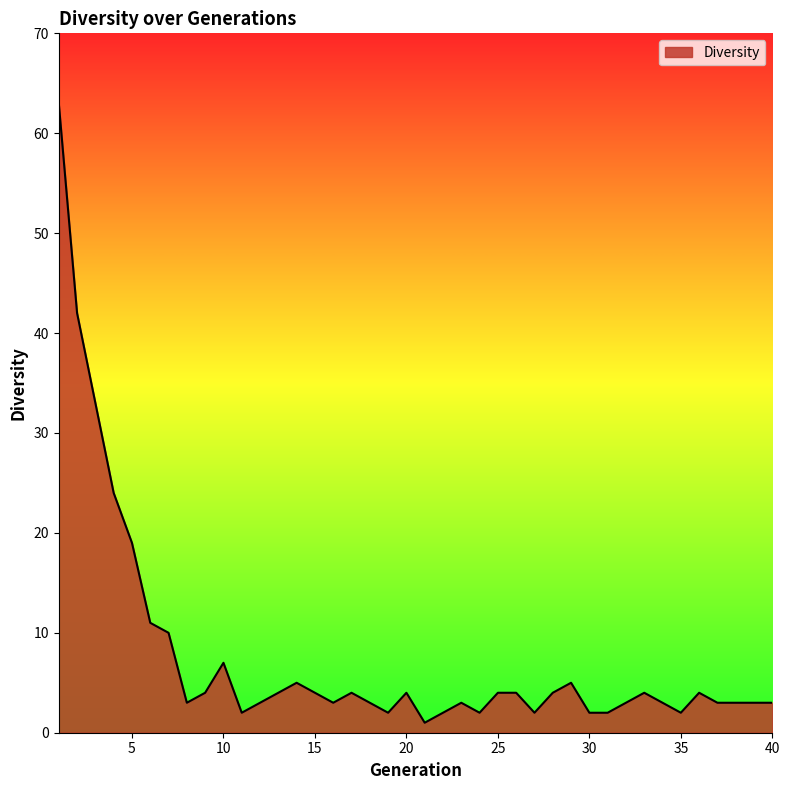

What is the greatest value displayed?

63